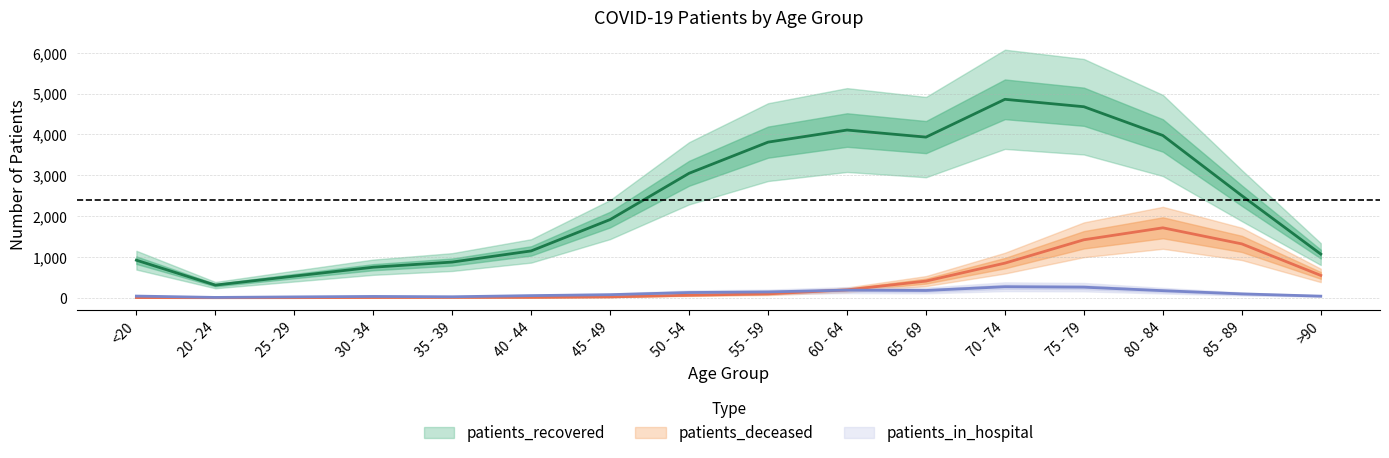

How many interior local valleys does the patients_deceased series have?

1